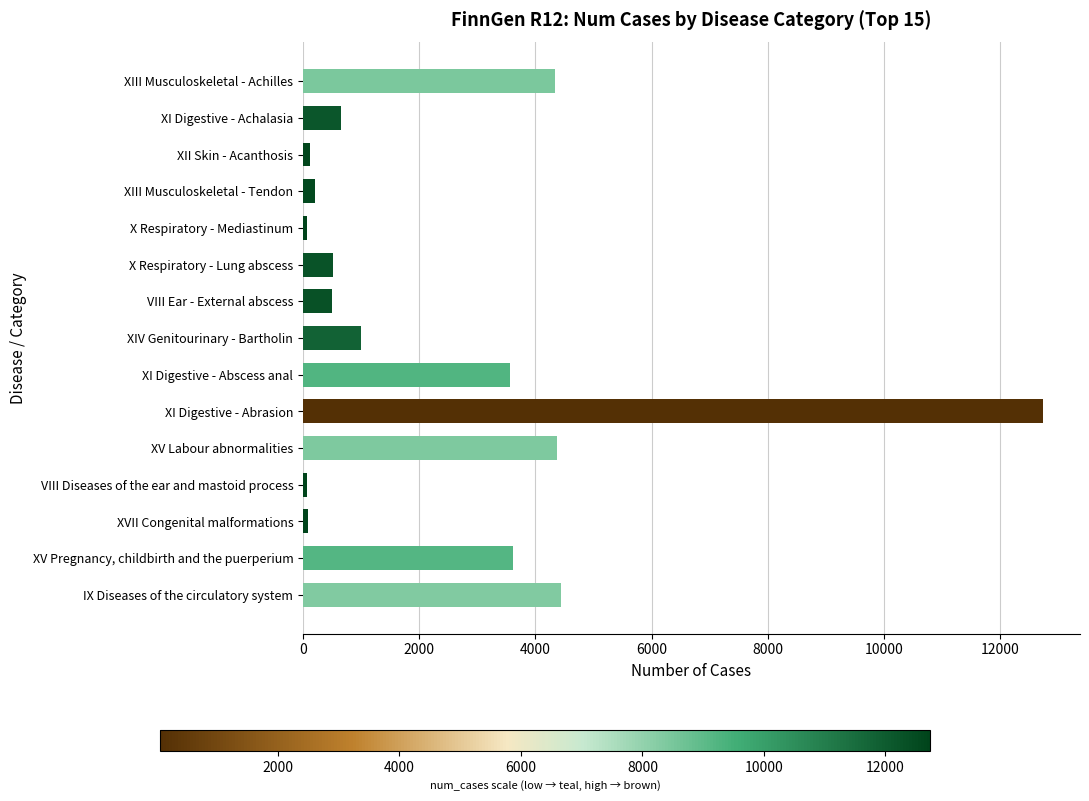

What is the average value?

2417